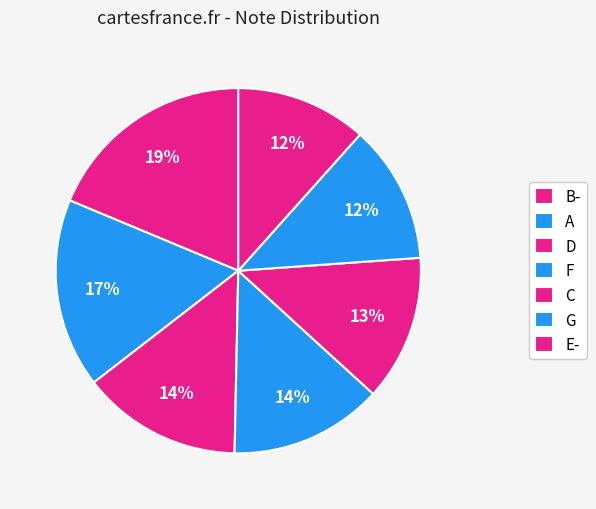

How many segments does this pie chart have?

7